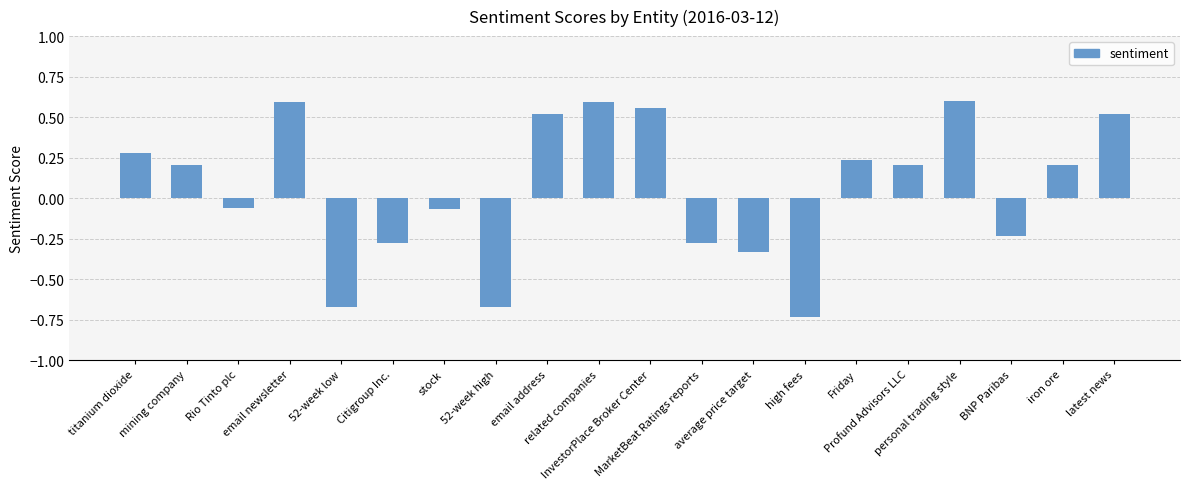

What is the difference between the maximum and minimum values?

1.3